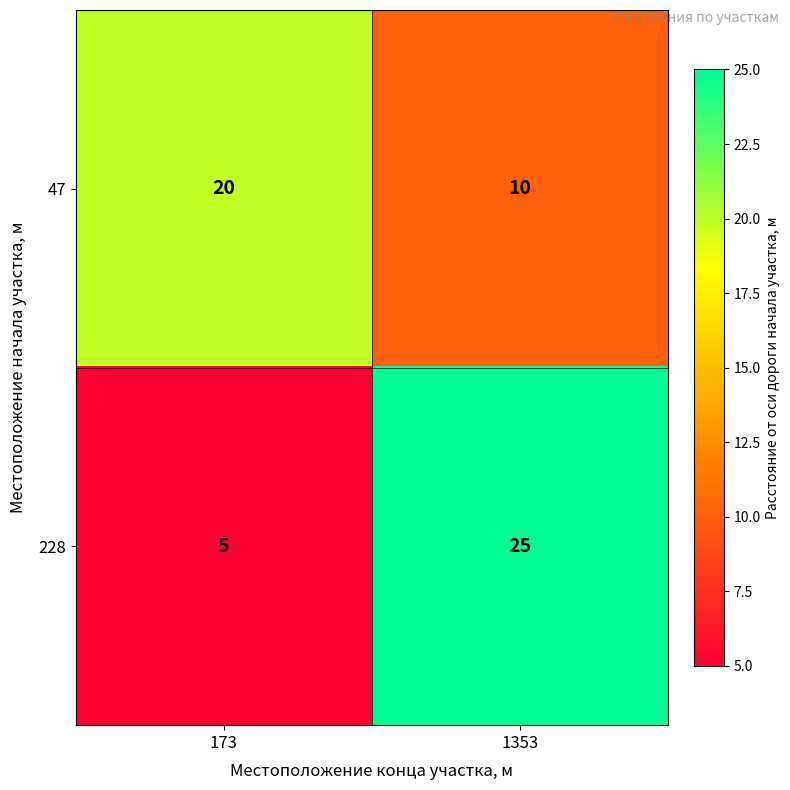

Reading left to right, extract all data points from this chart.

47: 173=20	1353=10
228: 173=5	1353=25